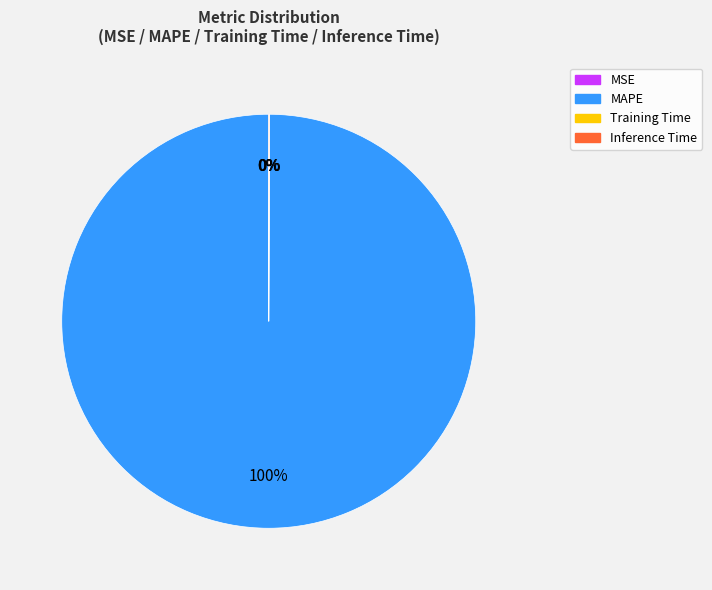

Which slice represents more than half of the pie?

MAPE